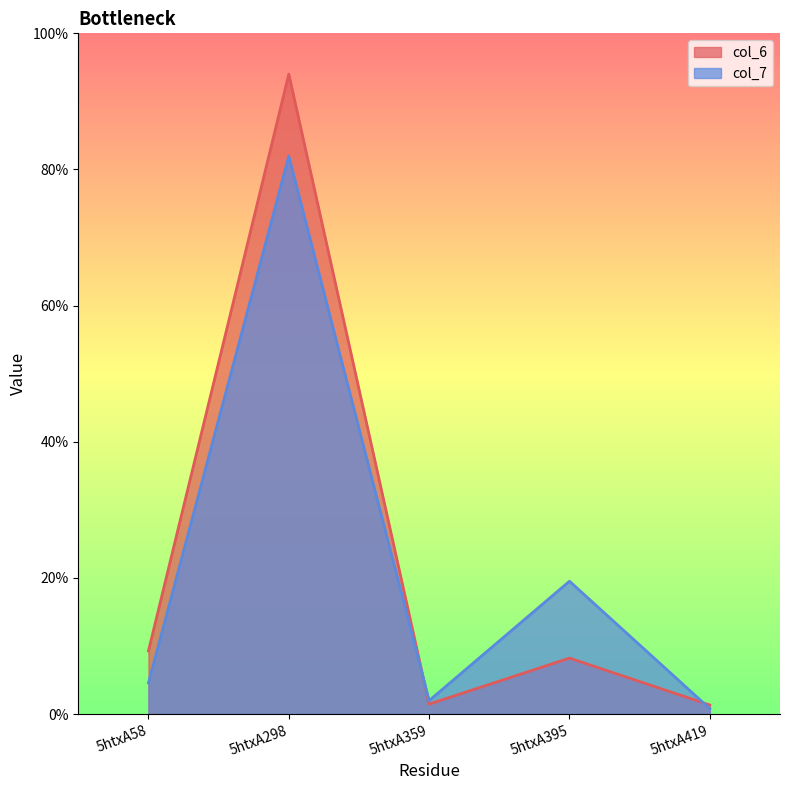

Reading left to right, list all the values displayed in this chart.

col_6: 5htxA58=9.3	5htxA298=94.0	5htxA359=1.5	5htxA395=8.2	5htxA419=1.3
col_7: 5htxA58=4.6	5htxA298=82.0	5htxA359=2.0	5htxA395=19.5	5htxA419=0.8